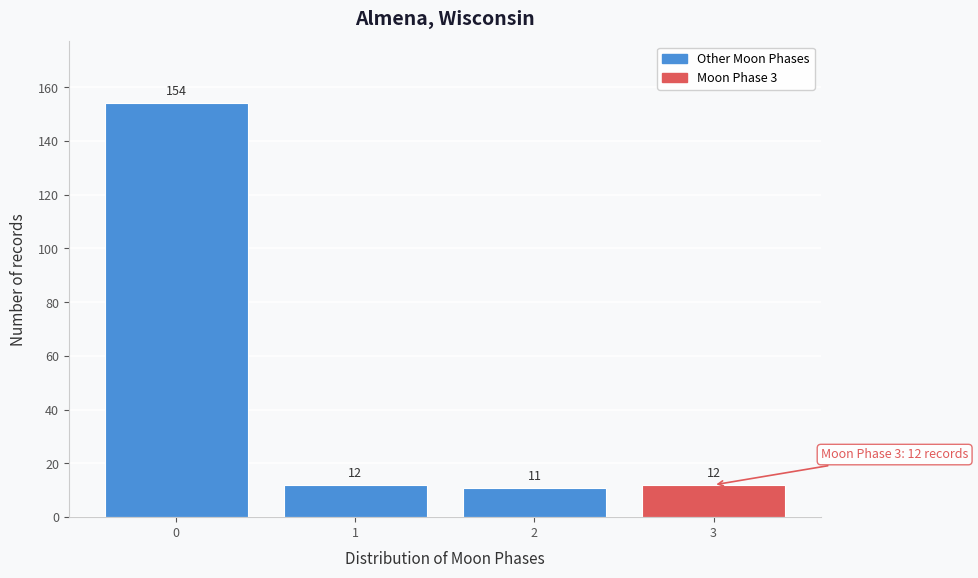

Reading right to left, extract all data points from this chart.

12	11	12	154